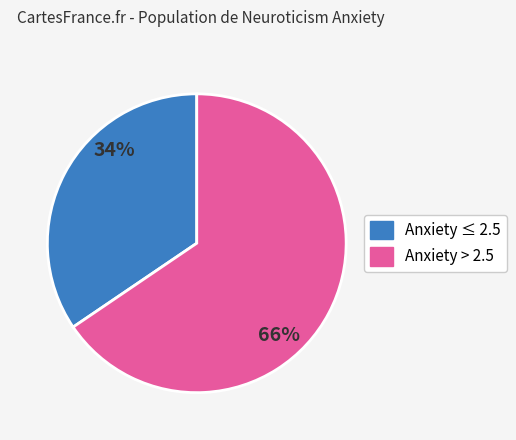

Is there any slice that represents more than half of the pie?

Yes